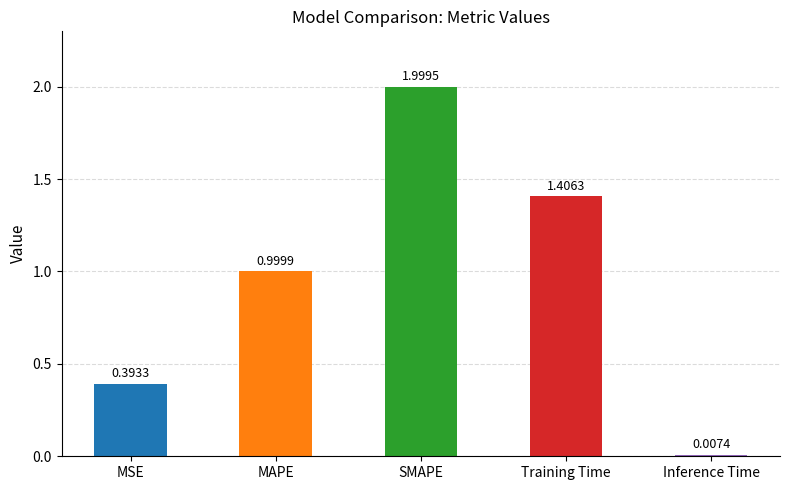

What is the label of the 5th bar from the right?

MSE